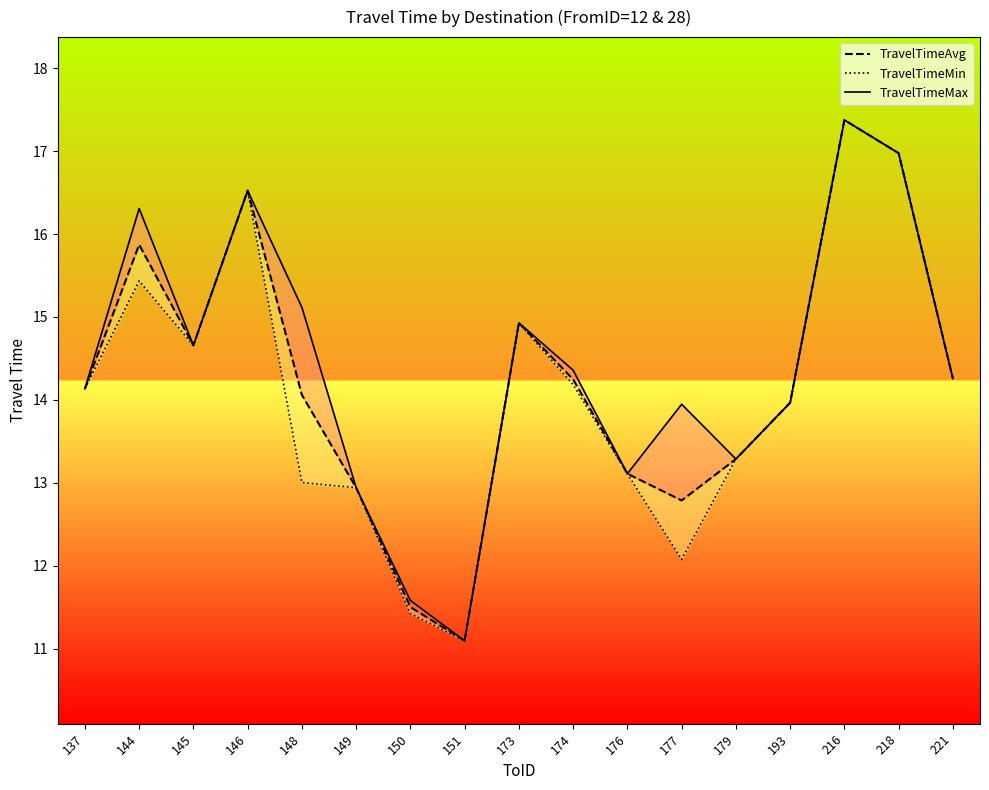

Rank the series by their maximum value, from highest to lowest.

TravelTimeMax, TravelTimeAvg, TravelTimeMin